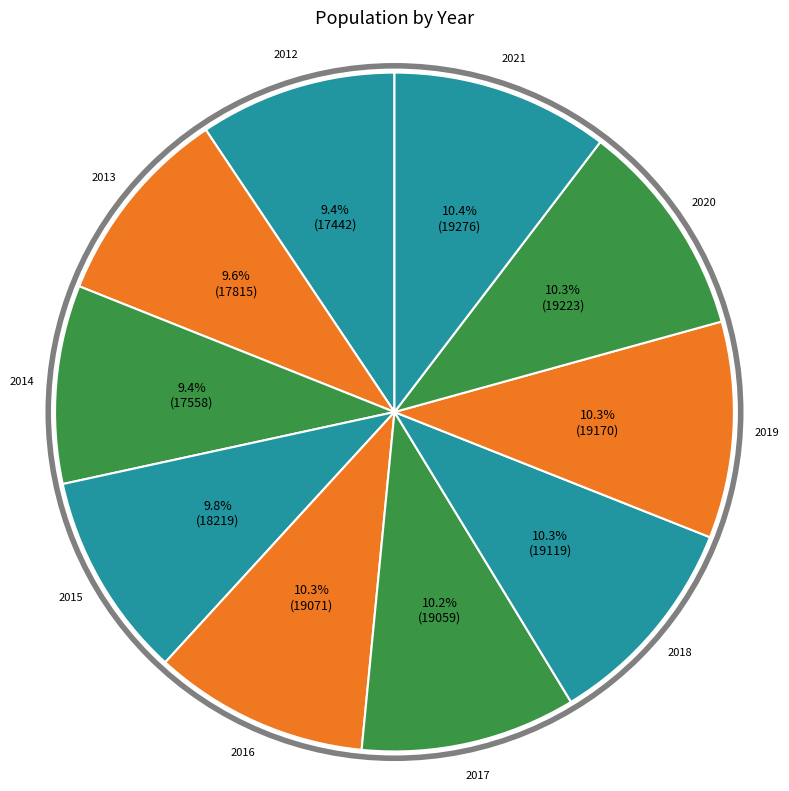

To the nearest percent, what percentage of the pie is 2021?

10%